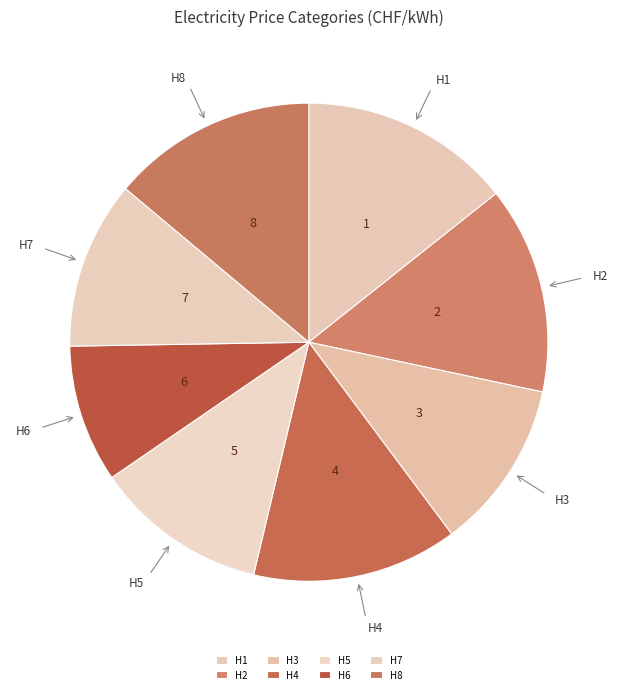

What is the ratio of the value at H2 to the value at H4?

1.0